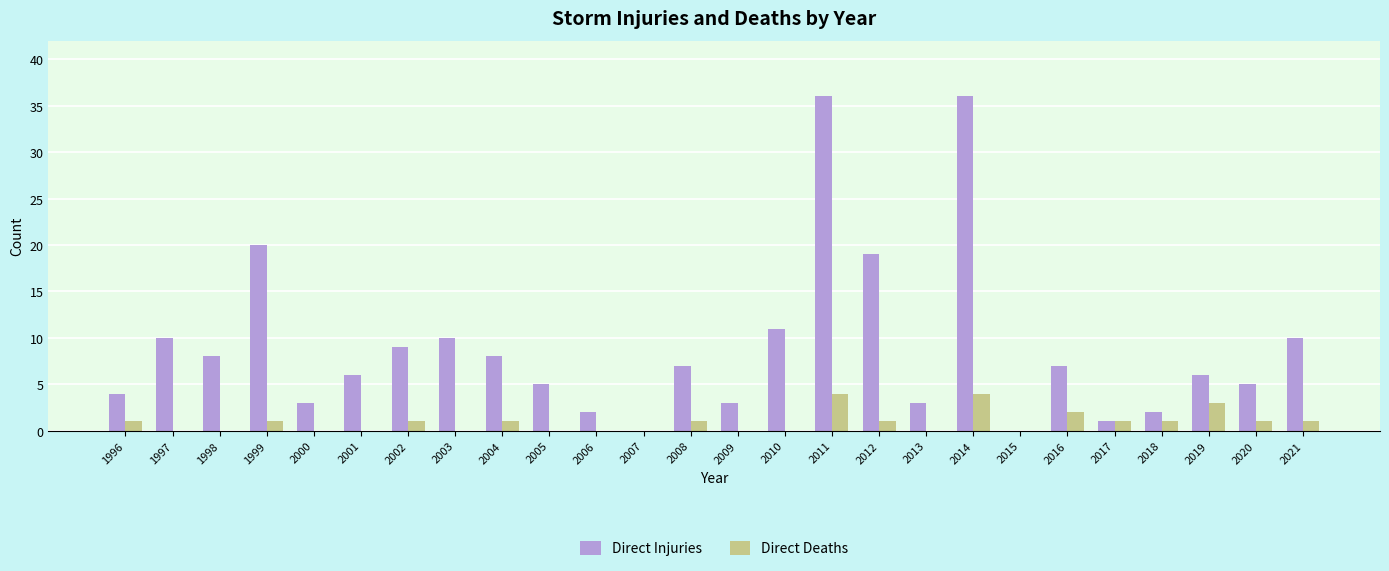

What is the total value across all series at 2021?

11